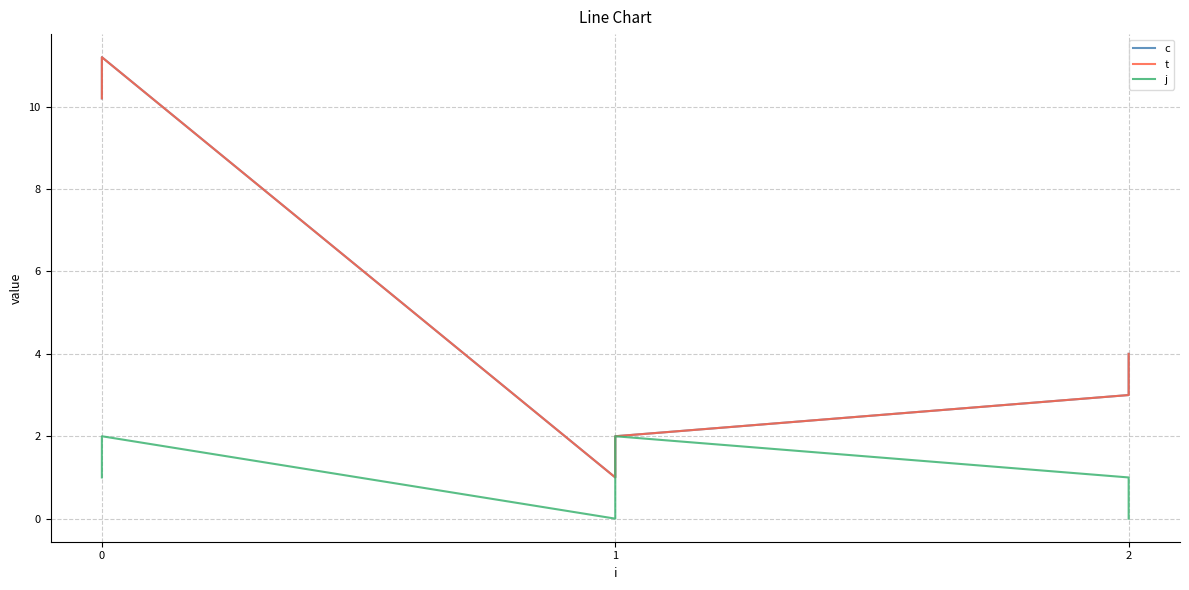

The c series shows 2.7 at 1. True or false?

False